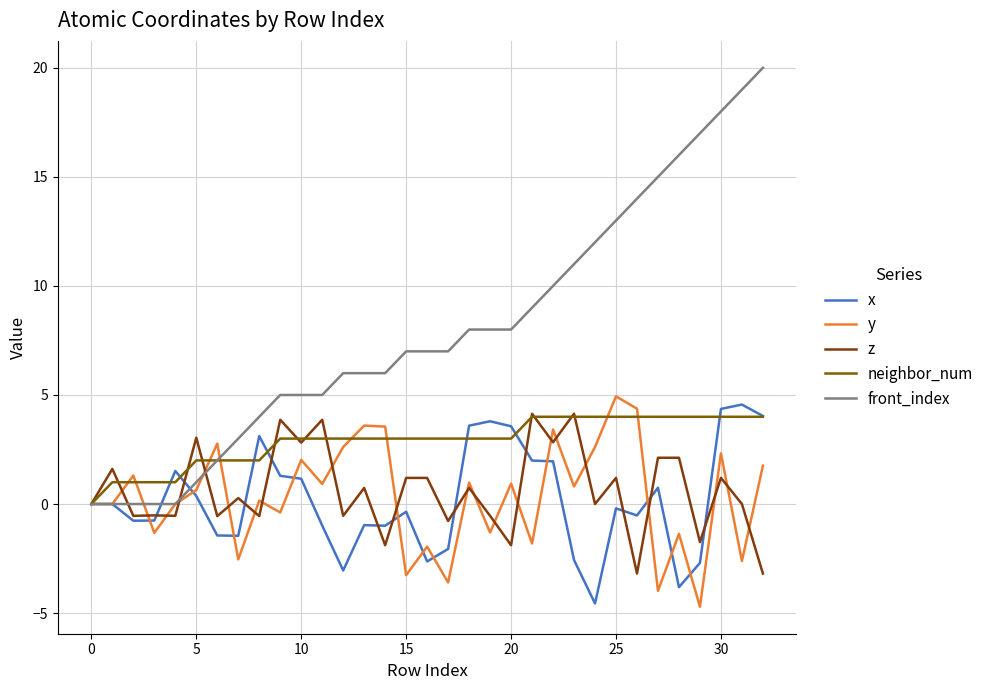

Which series ends up on top after the final intersection of z and front_index?

front_index